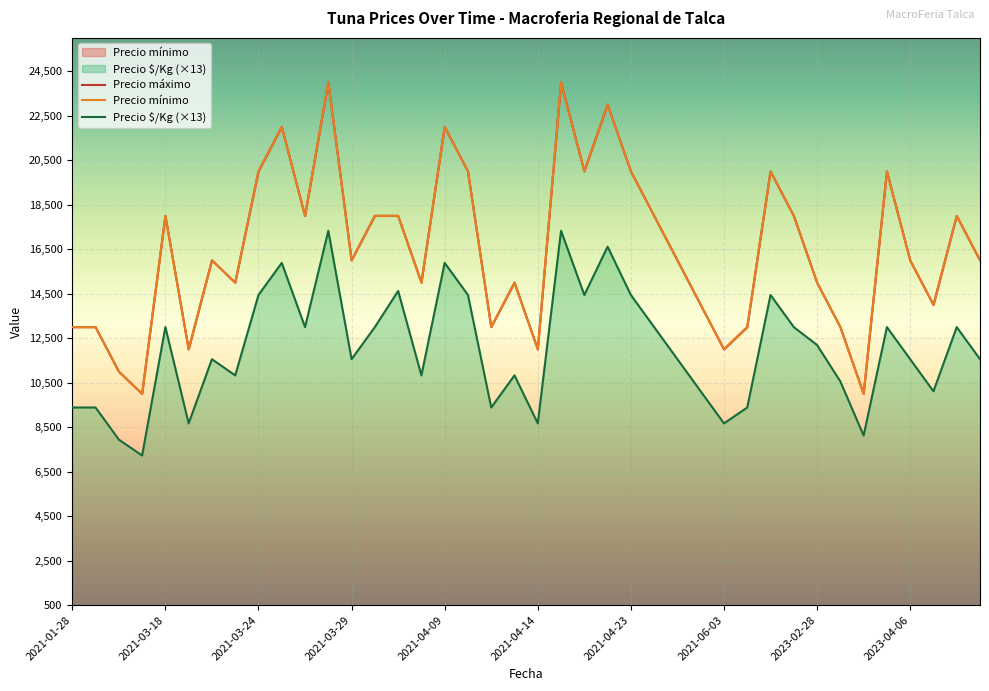

Which series has the widest spread of values?

Precio mínimo